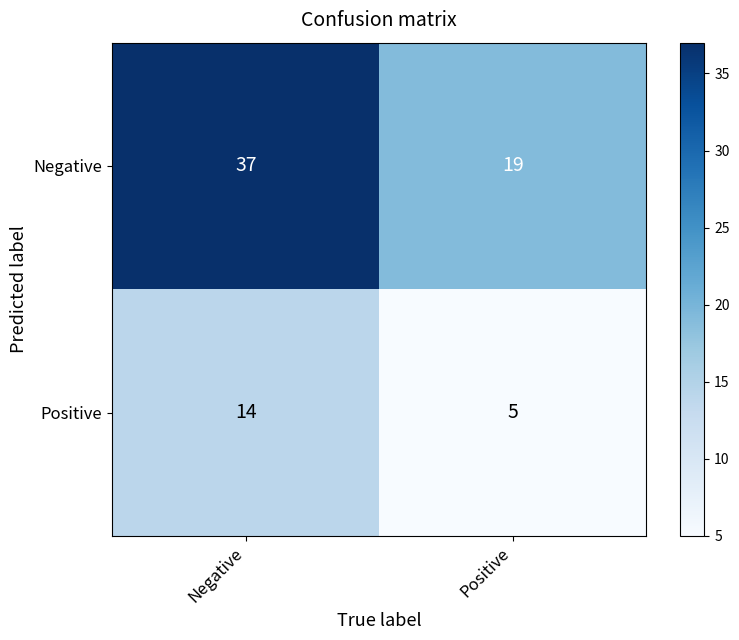

How many distinct data groups are displayed?

2